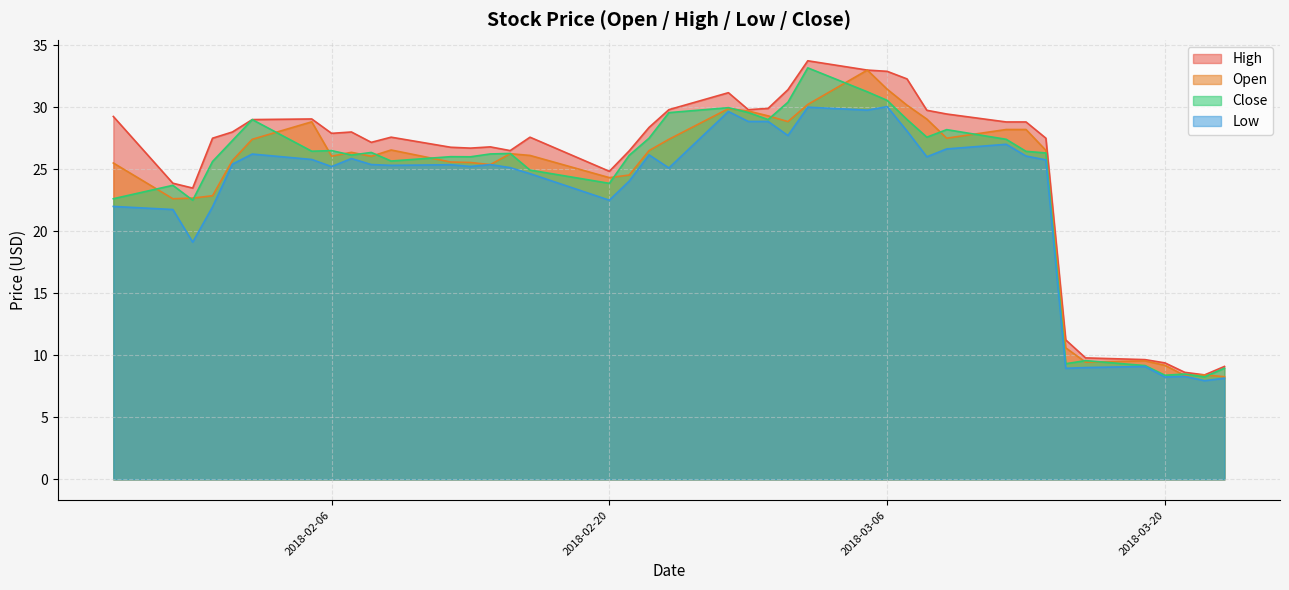

Does the chart have visible grid lines?

Yes